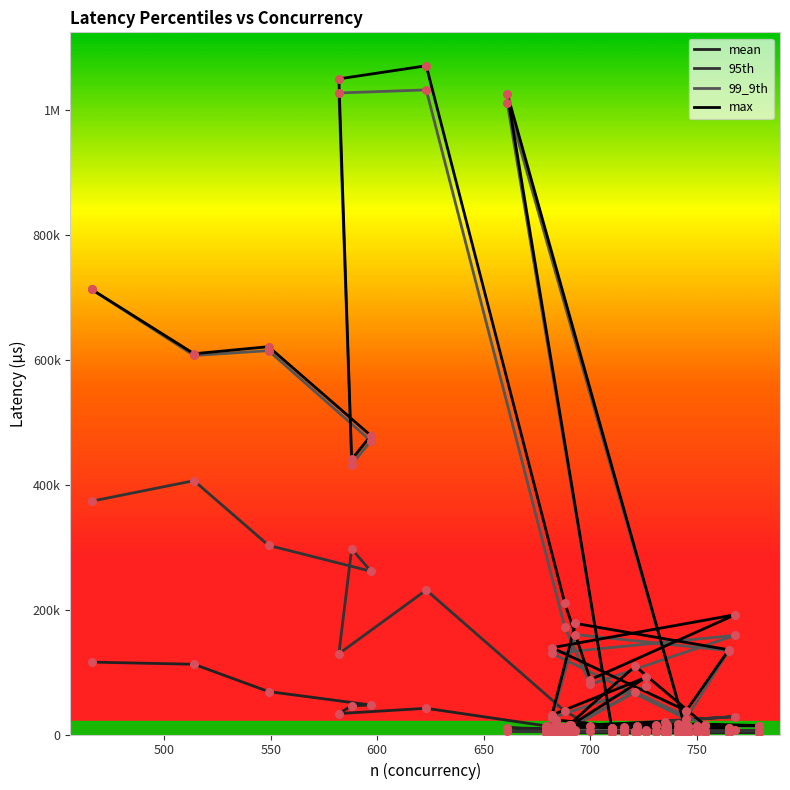

What are all the series names shown in the legend?

mean, 95th, 99_9th, max